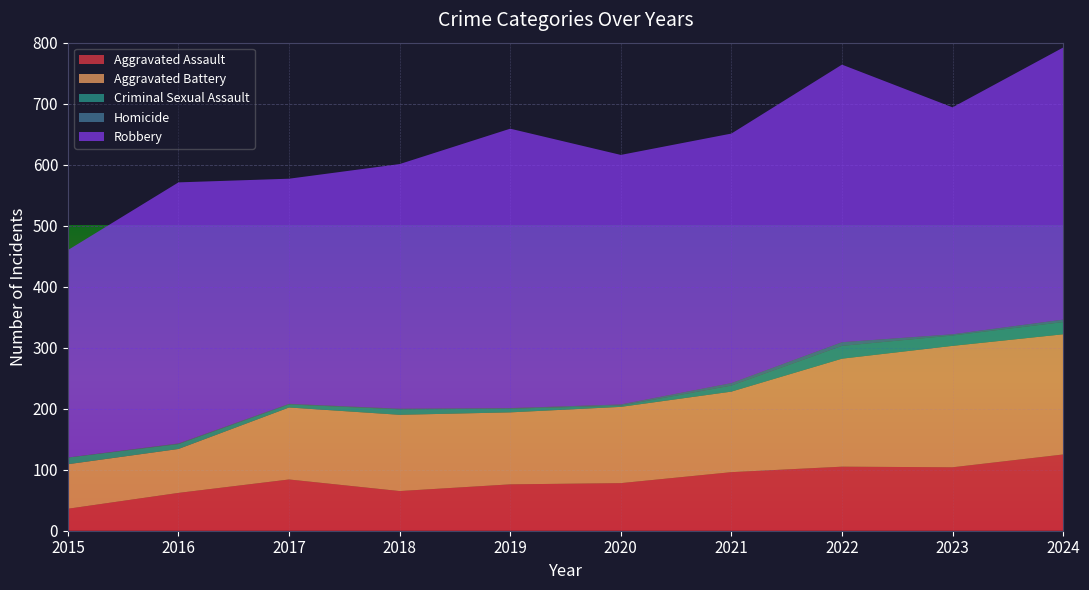

Reading right to left, list all the values displayed in this chart.

Aggravated Assault: 125	104	105	96	78	76	65	84	62	36
Aggravated Battery: 197	199	177	132	125	118	125	118	72	73
Criminal Sexual Assault: 20	17	21	10	2	6	9	5	8	11
Homicide: 4	2	6	4	2	1	1	1	1	0
Robbery: 446	372	455	409	409	458	401	369	428	340